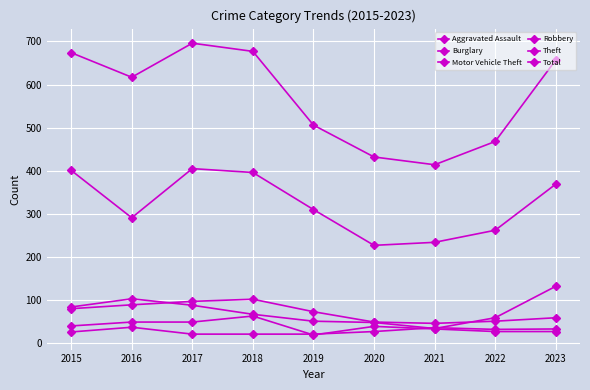

Is this an area chart (filled region under the line)?

No